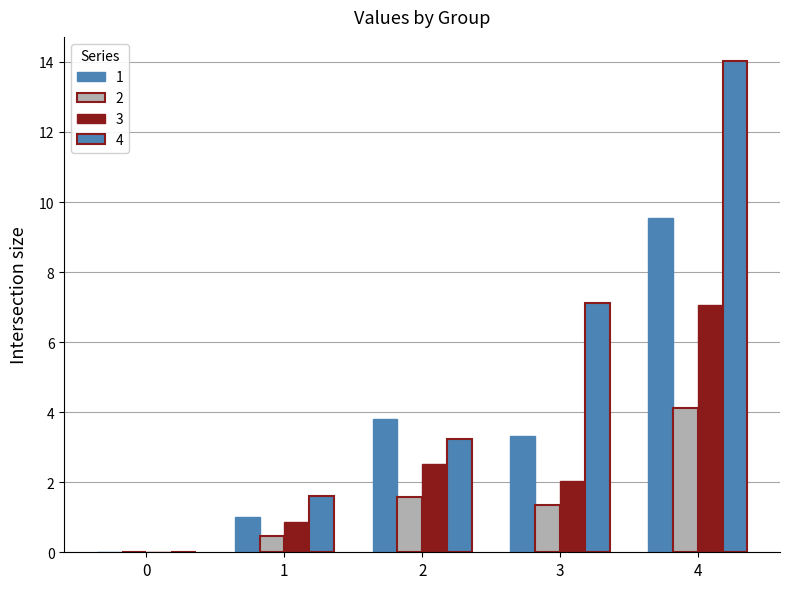

How many categories are shown in the chart?

5